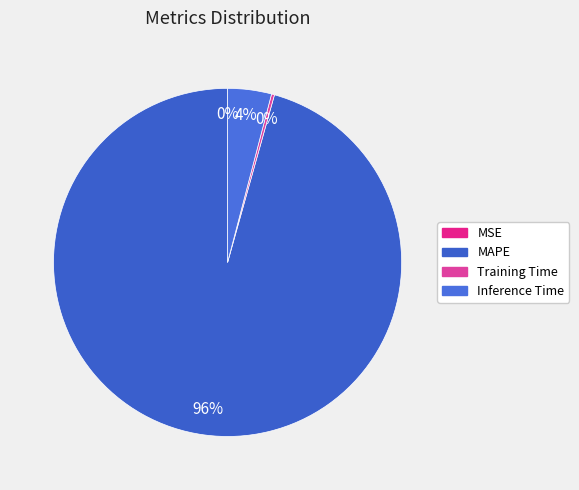

Combined, what portion of the pie is MAPE and Training Time?

95.9%